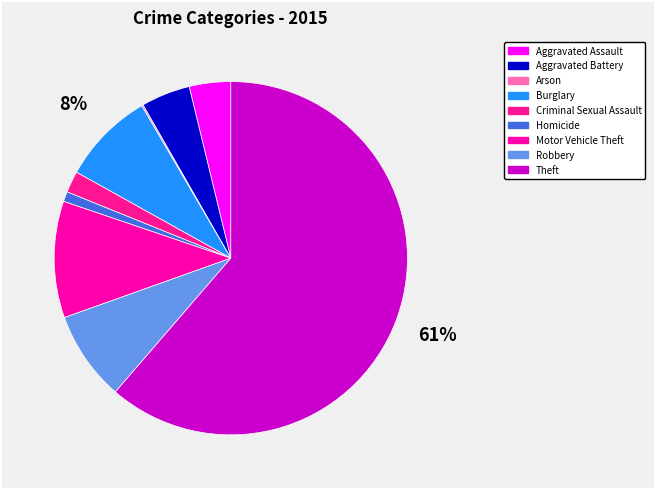

True or false: Motor Vehicle Theft accounts for 11% of the total.

True